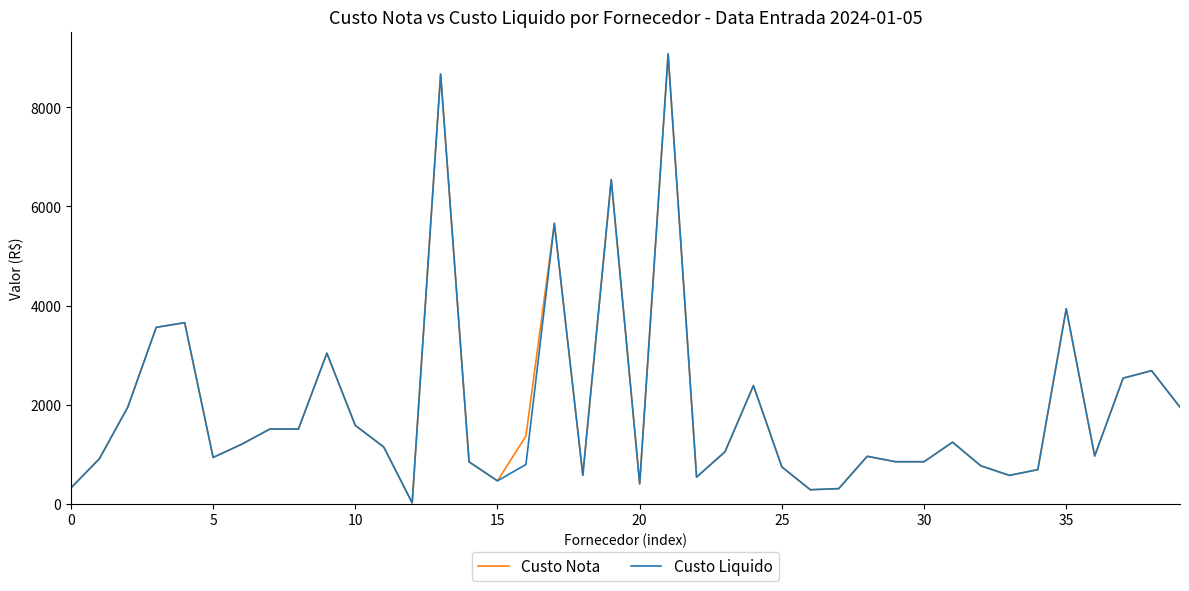

What is the maximum value shown in the chart?

9079.4